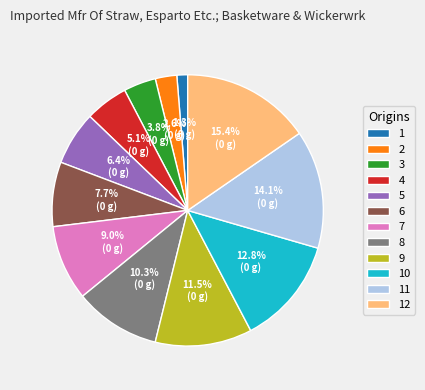

To the nearest percent, what is the difference between the largest and smallest slice percentages?

14%